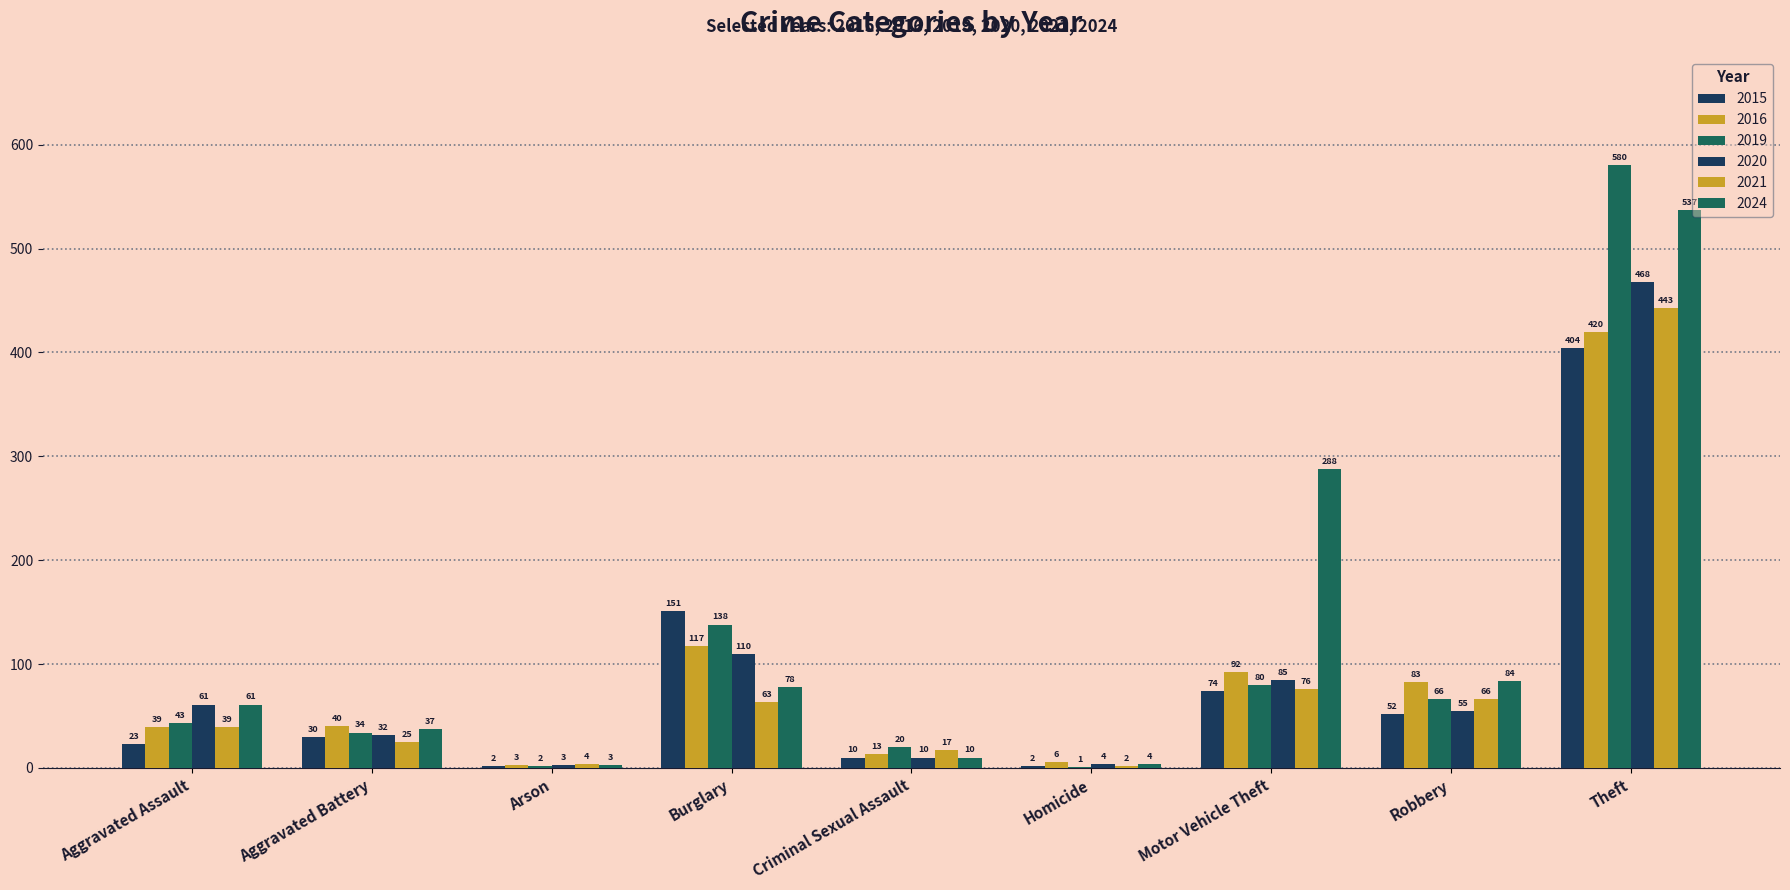

True or false: 2024 has a value of 30 at Burglary.

False